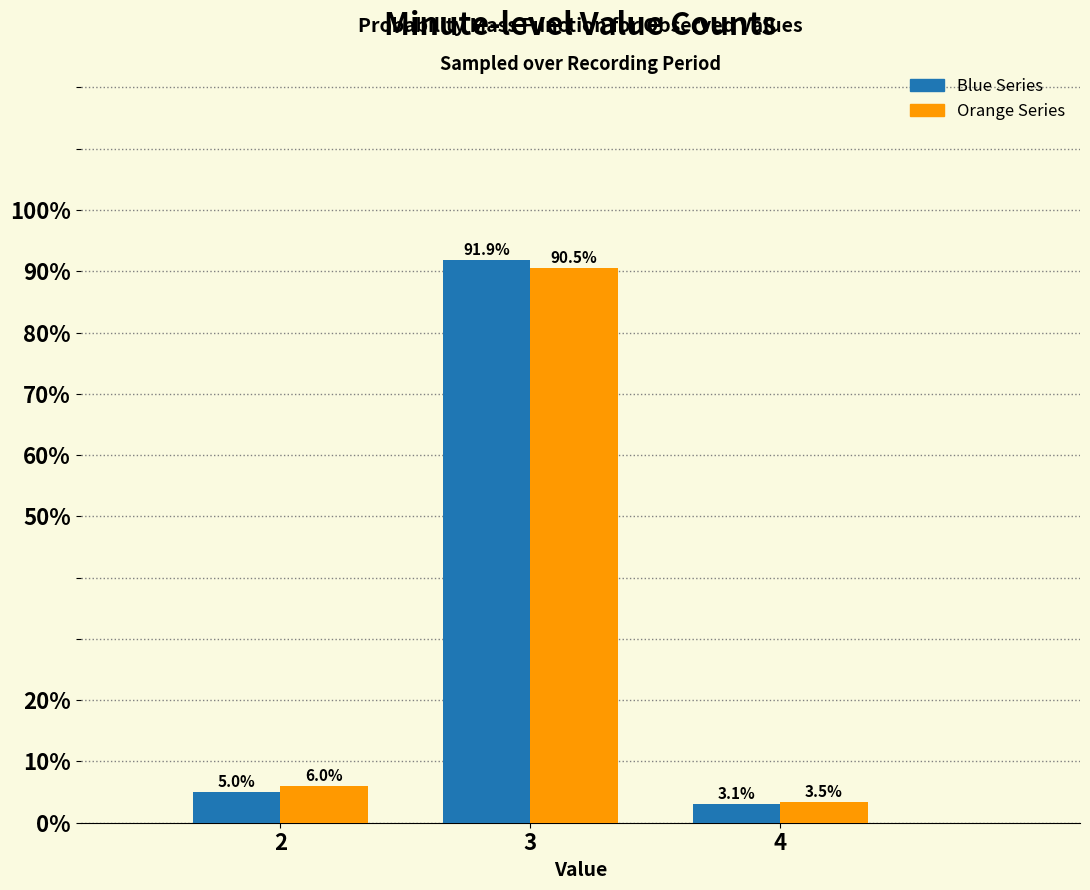

Reading right to left, extract all data points from this chart.

Blue Series: 4=3.1	3=91.9	2=5.0
Orange Series: 4=3.5	3=90.5	2=6.0